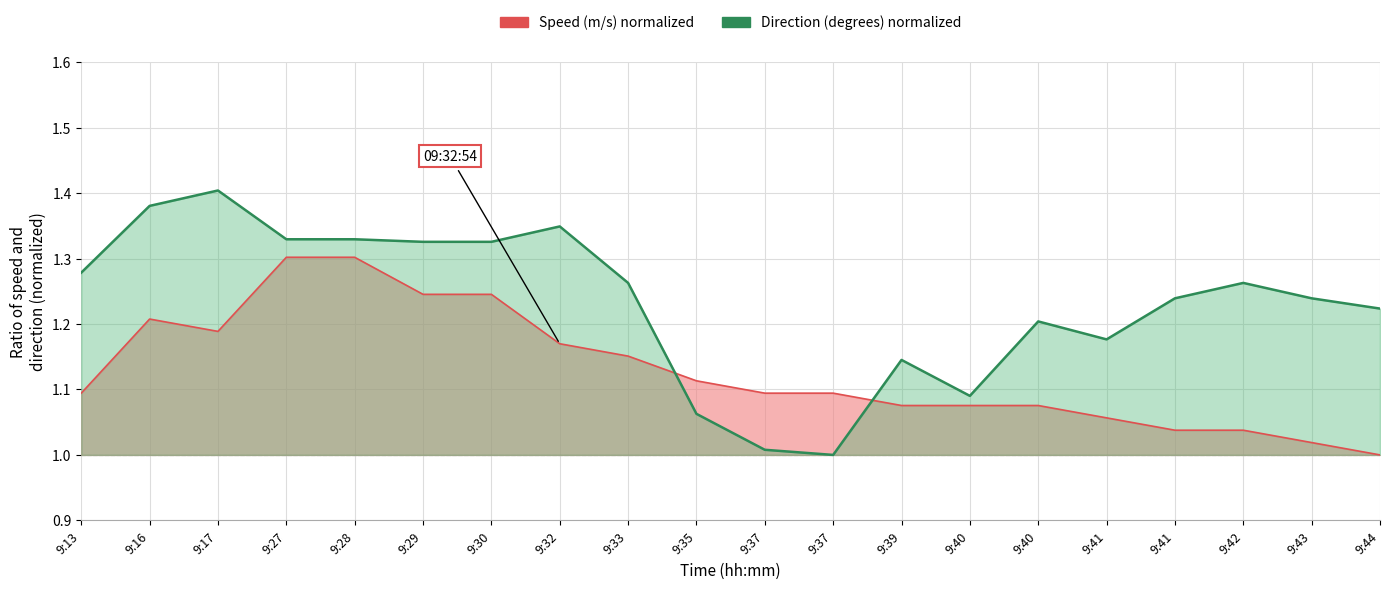

What is the difference between the Direction (degrees) normalized values at 9:27 and 9:35?

0.3